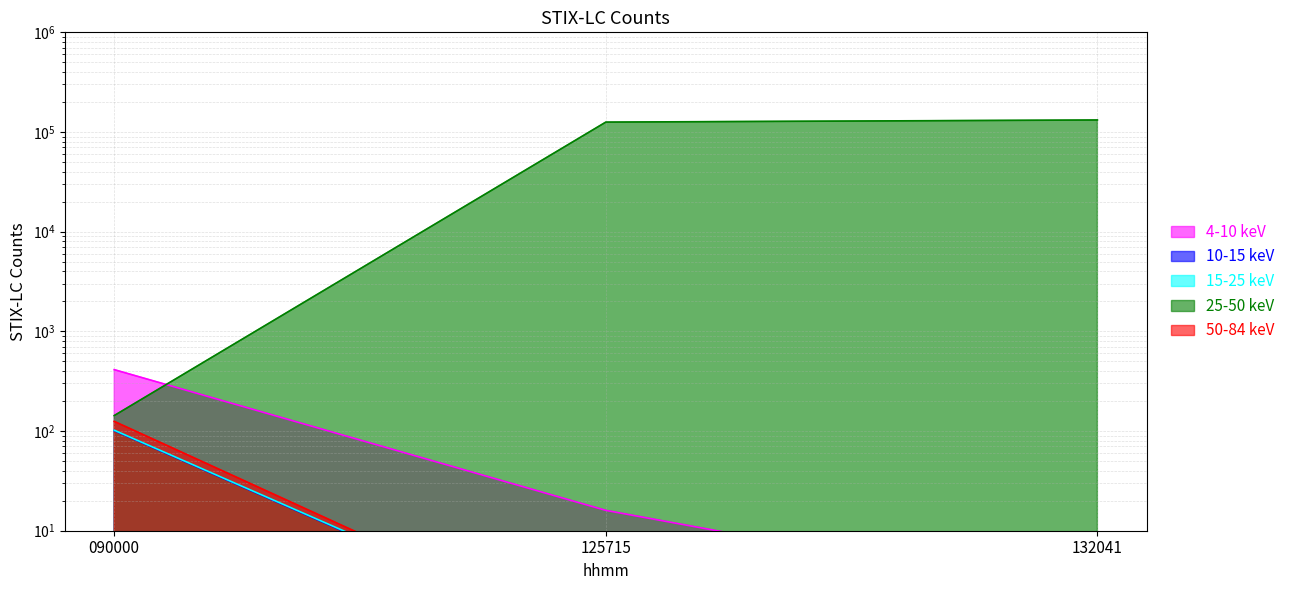

The 50-84 keV series shows 0.9 at 125715. True or false?

False